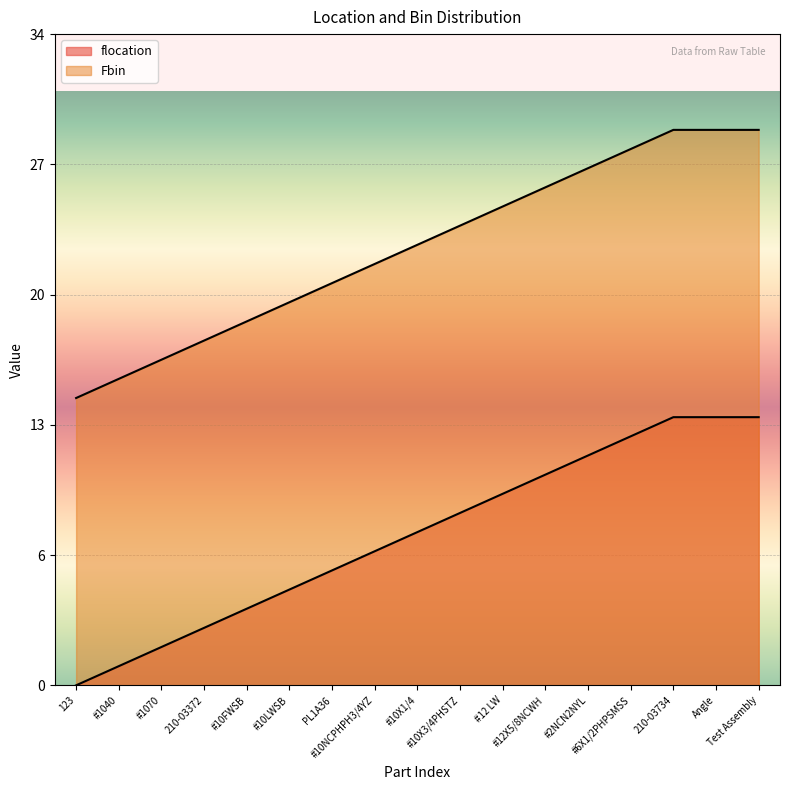

The value of Fbin at #10X1/4 is 32. True or false?

False